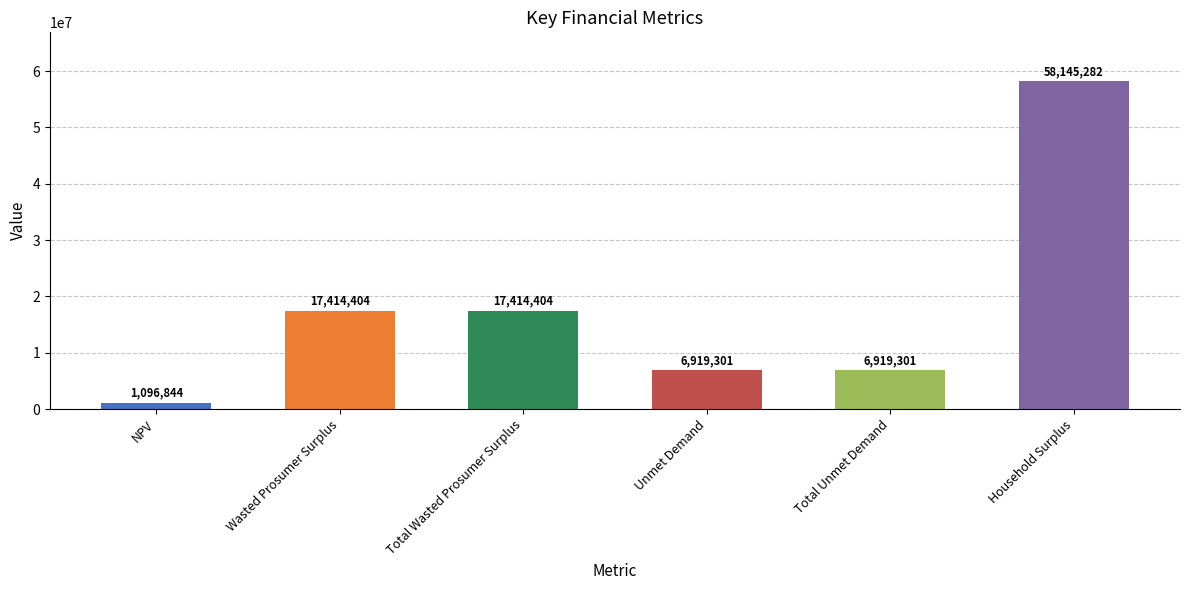

What is the label of the 5th bar from the left?

Total Unmet Demand